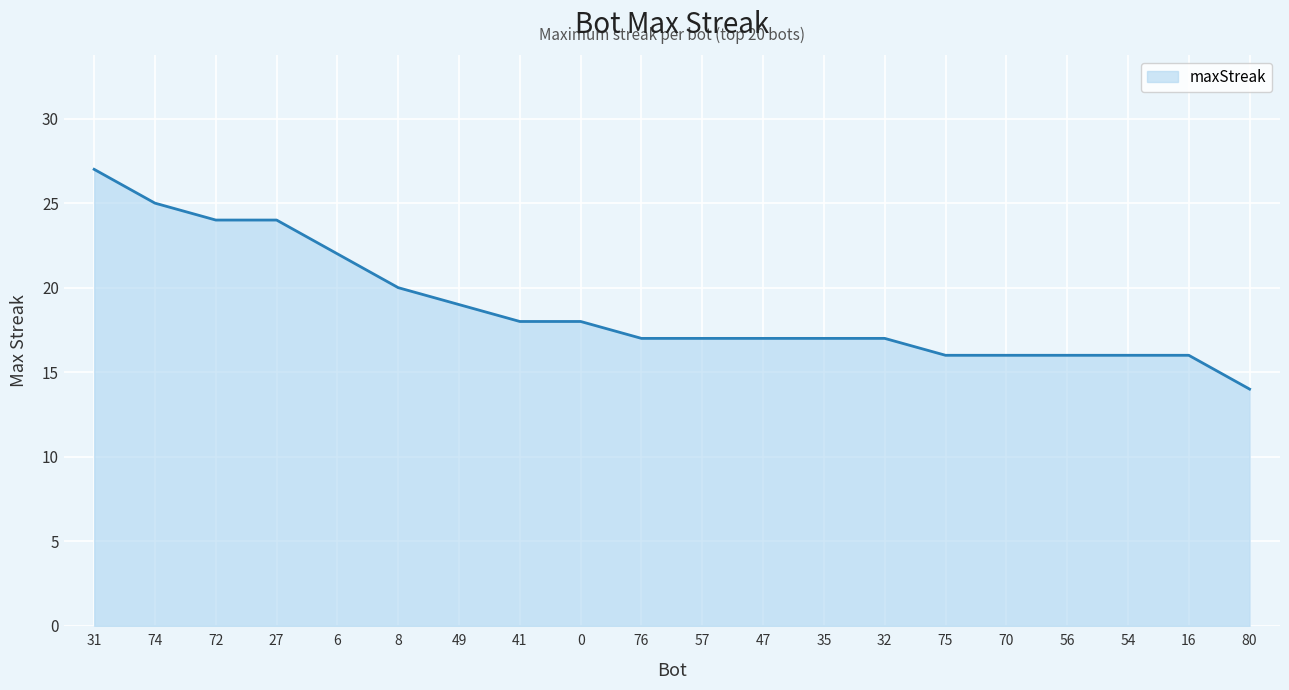

Reading left to right, extract all data points from this chart.

31=27	74=25	72=24	27=24	6=22	8=20	49=19	41=18	0=18	76=17	57=17	47=17	35=17	32=17	75=16	70=16	56=16	54=16	16=16	80=14